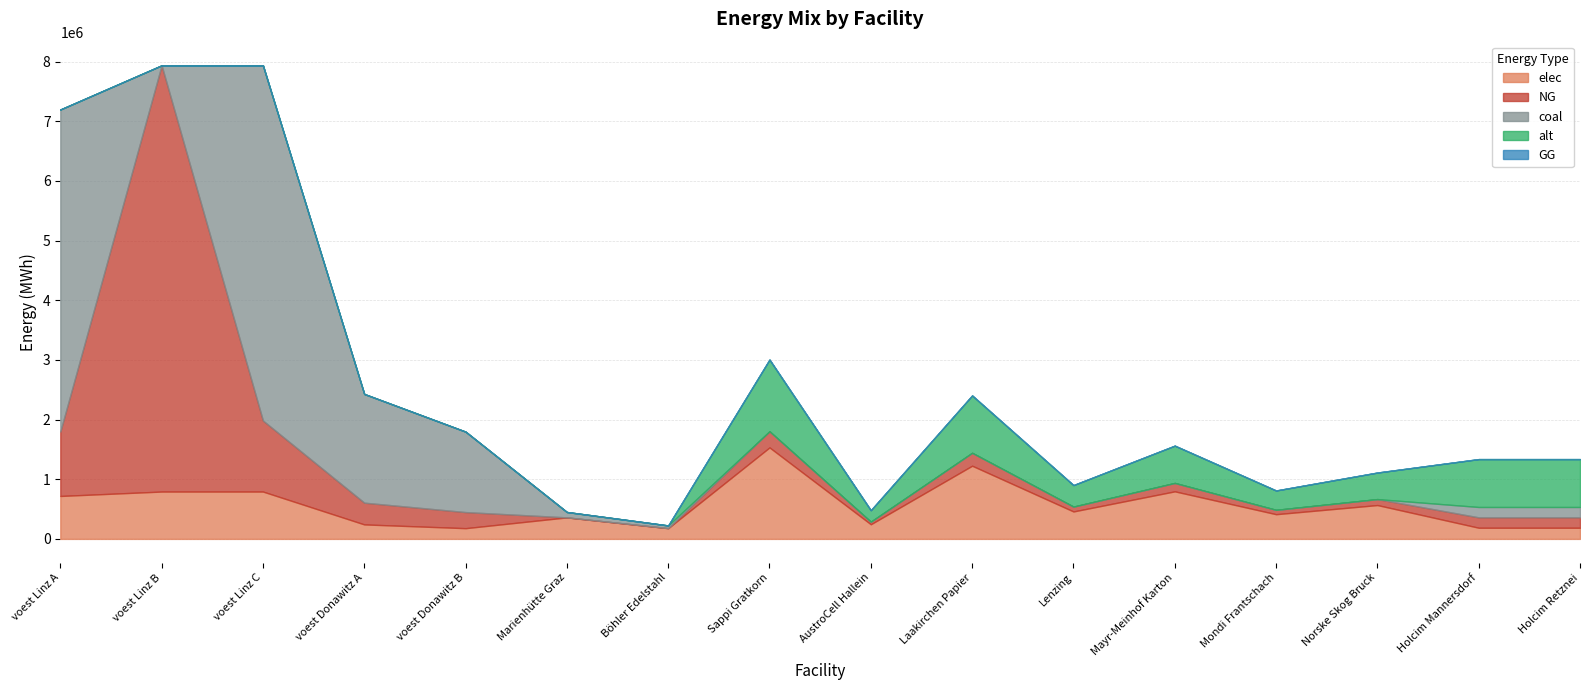

List the series in order of their peak value, lowest first.

GG, alt, elec, coal, NG